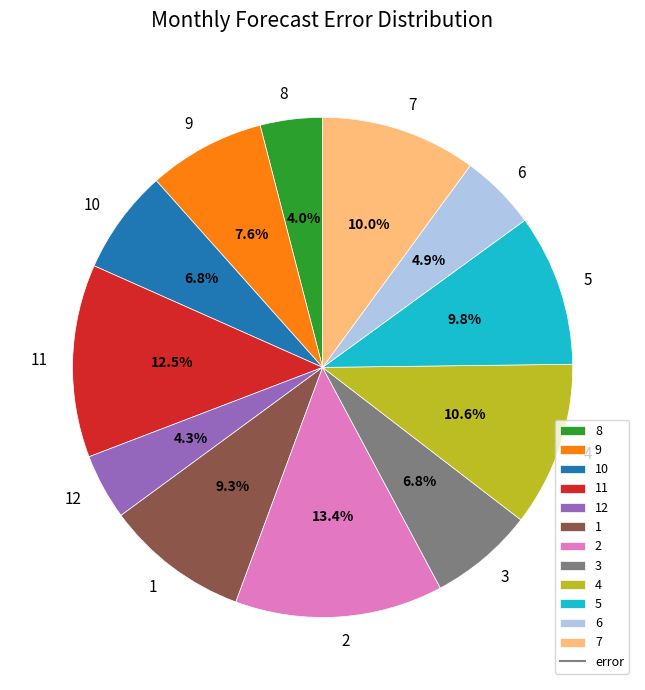

True or false: 7 accounts for 1% of the total.

False